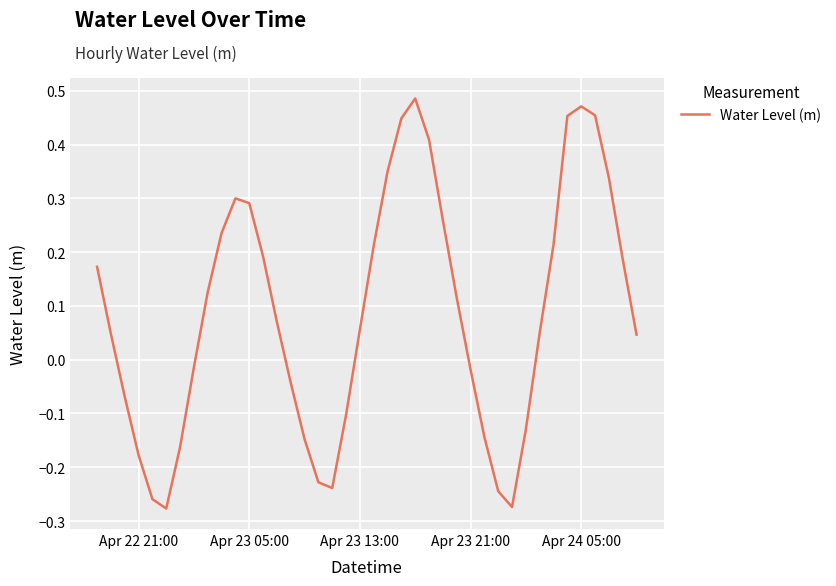

What is the value of the 17th point from the left?

-0.2